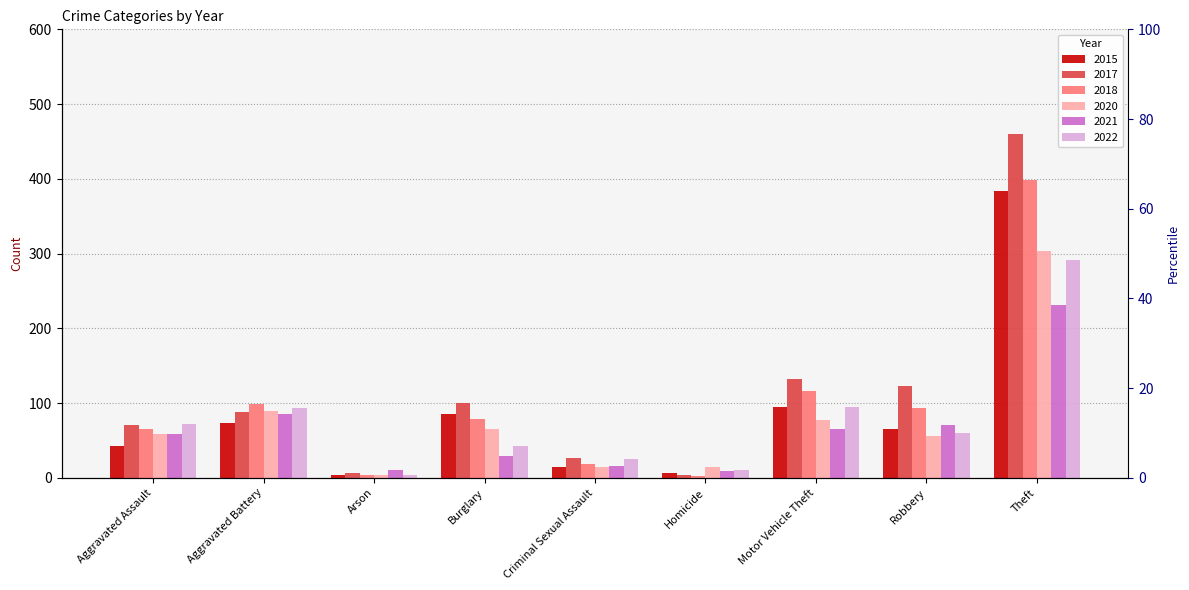

List the series in order of their peak value, highest first.

2017, 2018, 2015, 2020, 2022, 2021